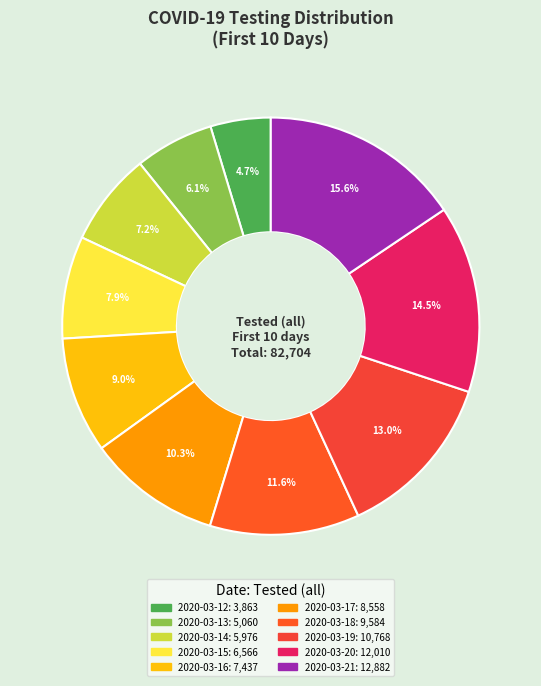

Does any single category account for the majority?

No